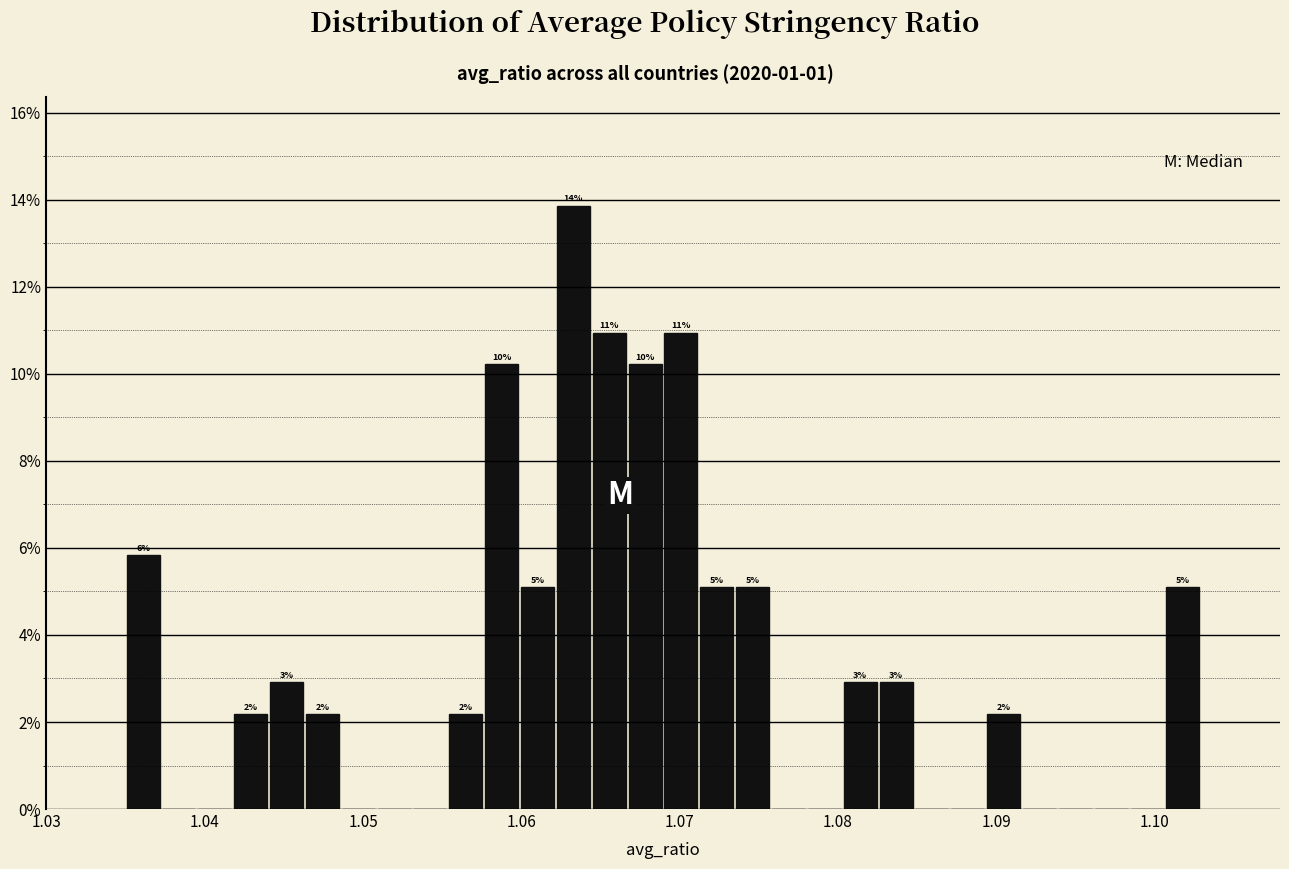

Around what value on the x-axis is the tallest bar? Give the approximate position of its centre, as read against the axis.

1.063